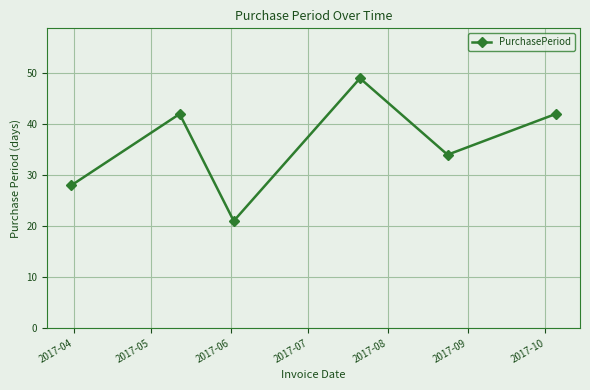

How many interior local peaks (higher than both neighbors) does the data have?

2